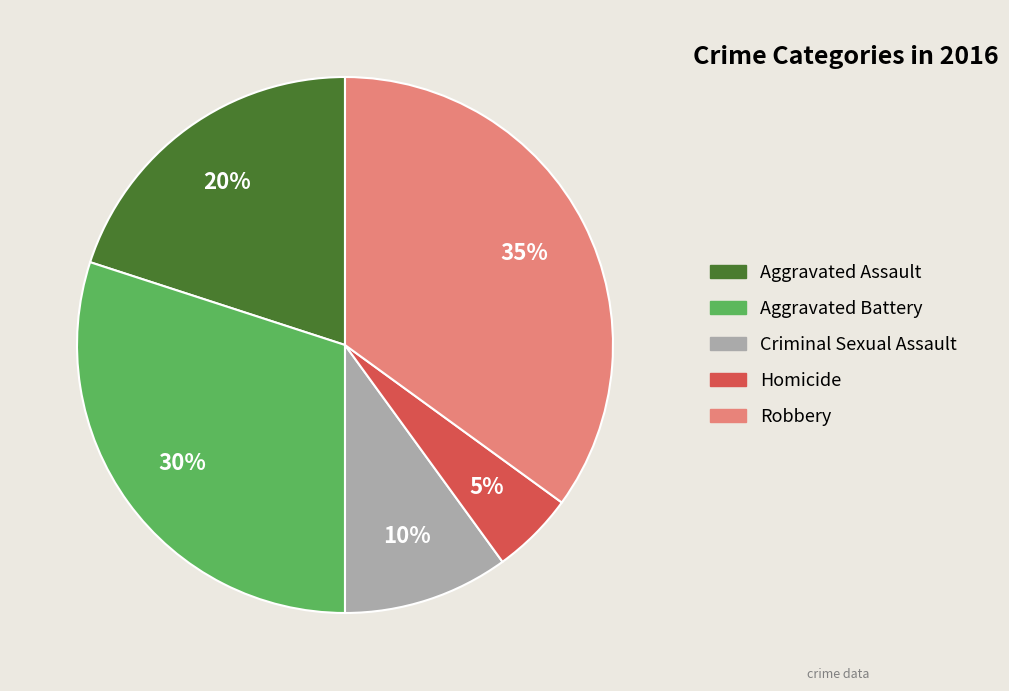

To the nearest percent, what is the average slice percentage?

20%